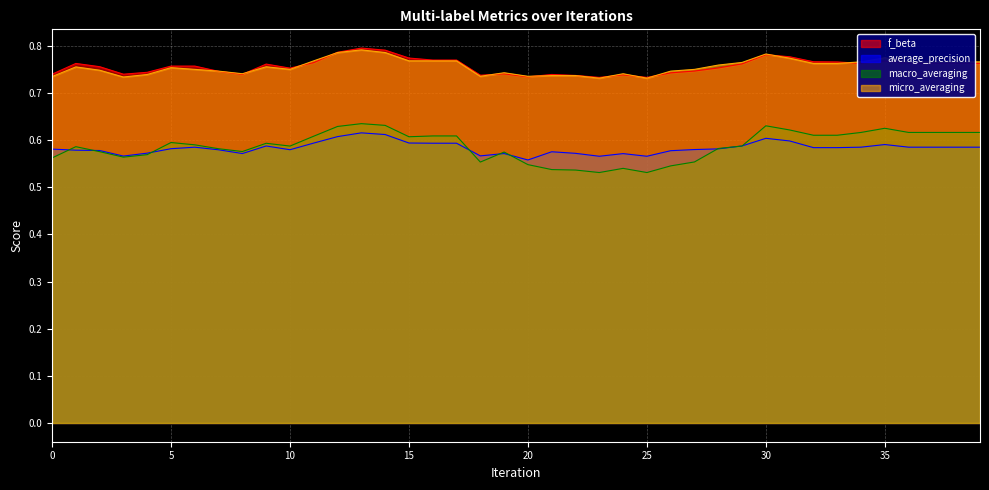

Which series has the widest spread of values?

macro_averaging